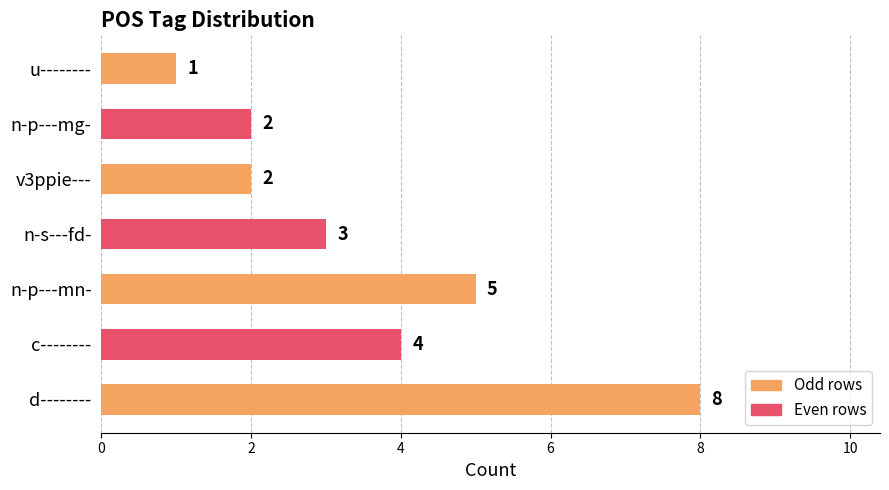

What is the difference between the second highest and minimum values?

4